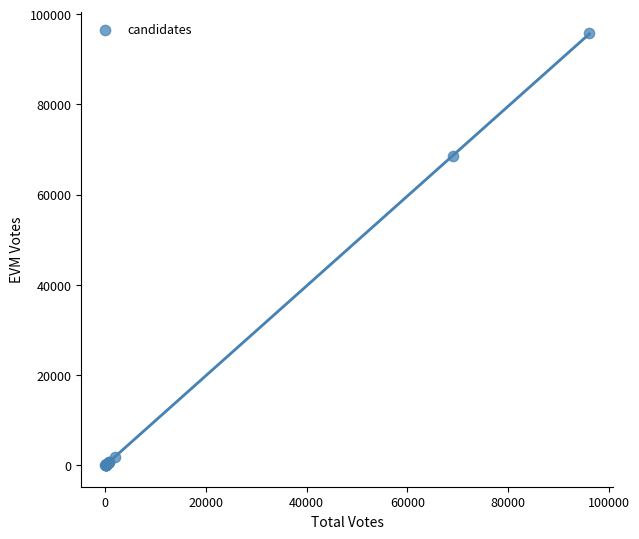

What Y value in the scatter plot is closest to 47882?

68650